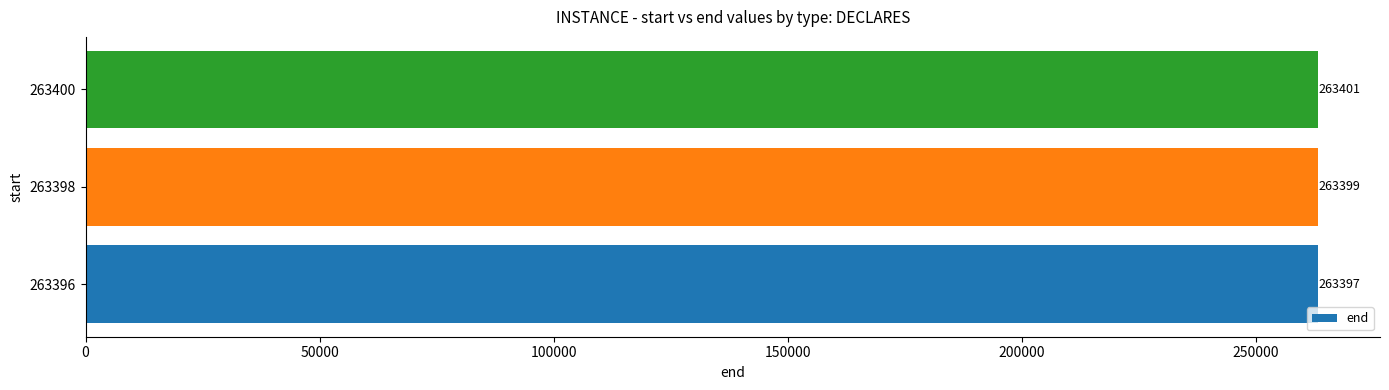

What is the change in value from 263398 to 263400?

+2